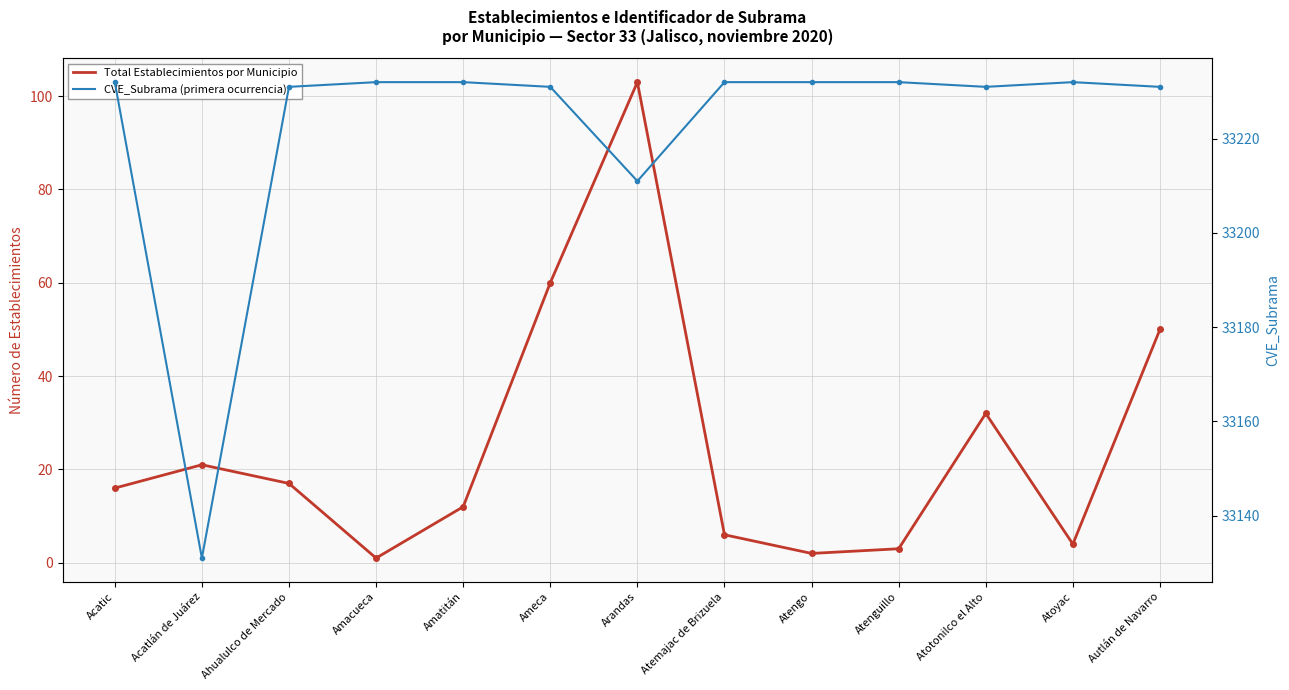

Which category has the highest value in the CVE_Subrama (primera ocurrencia) series?

Acatic